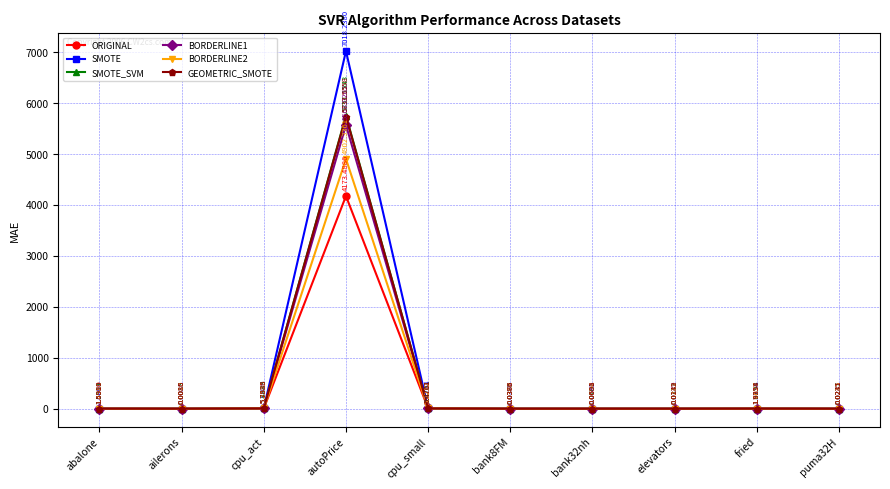

What is the value of the ORIGINAL point at the 4th from the left?

4173.5